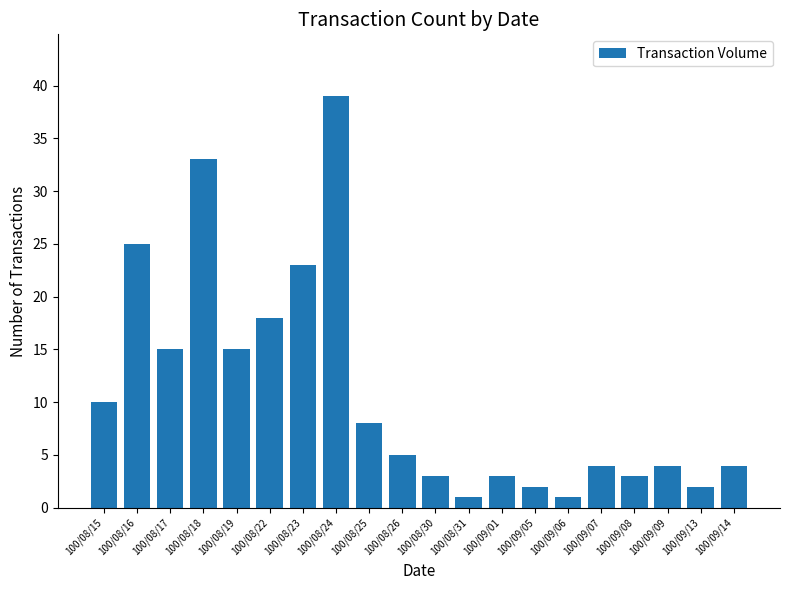

What is the label of the 15th bar from the right?

100/08/22